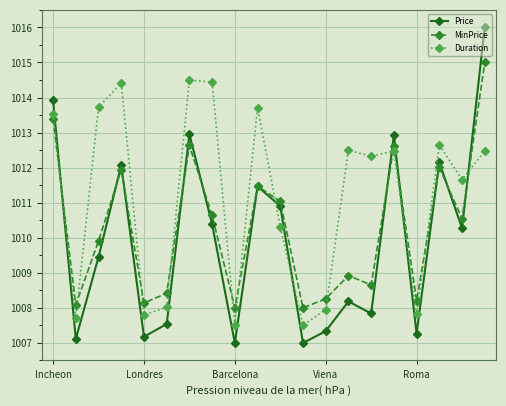

What is the maximum value for Price?

1016.0